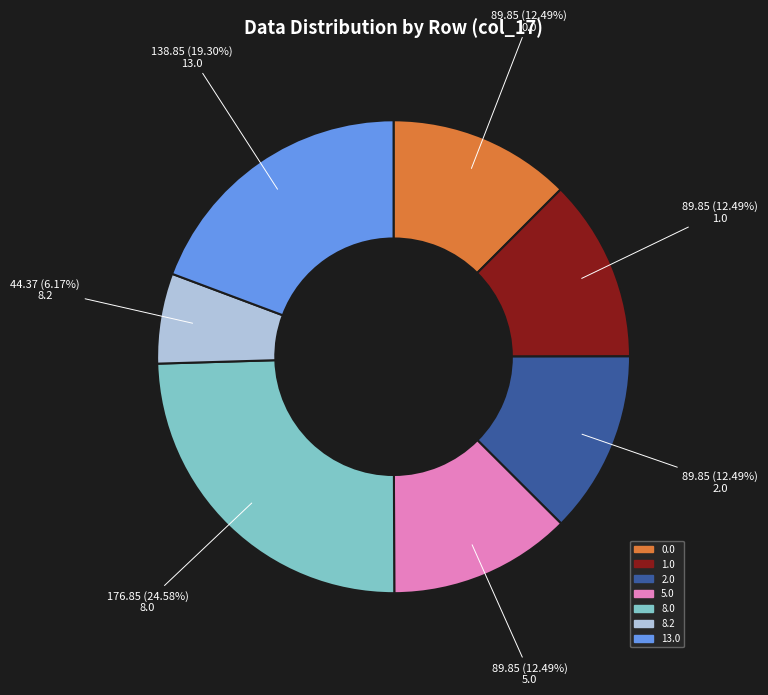

Do 1.0 and 5.0 together represent more than half of the pie?

No